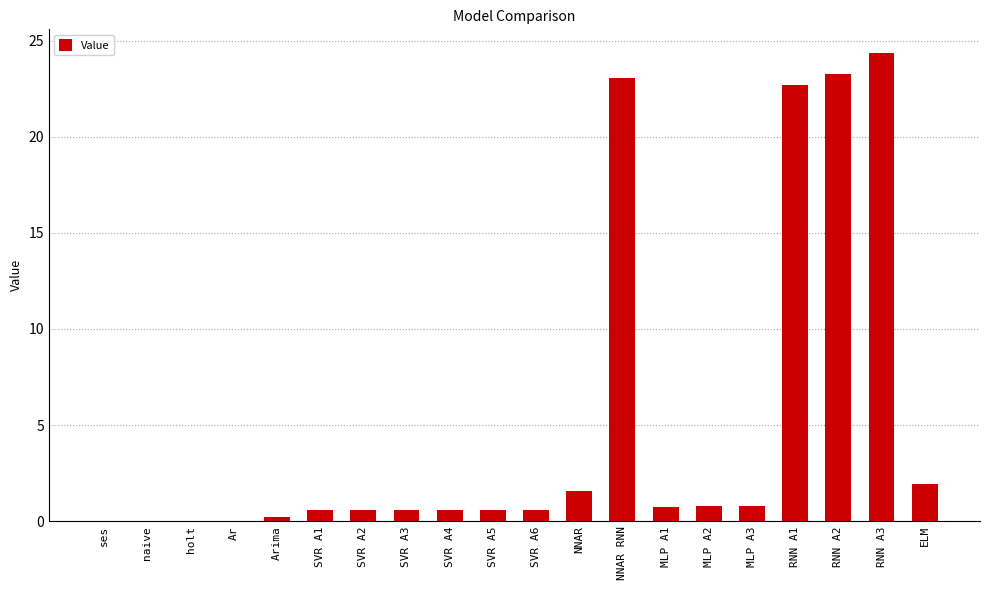

Which category has the highest value across all series?

RNN A3